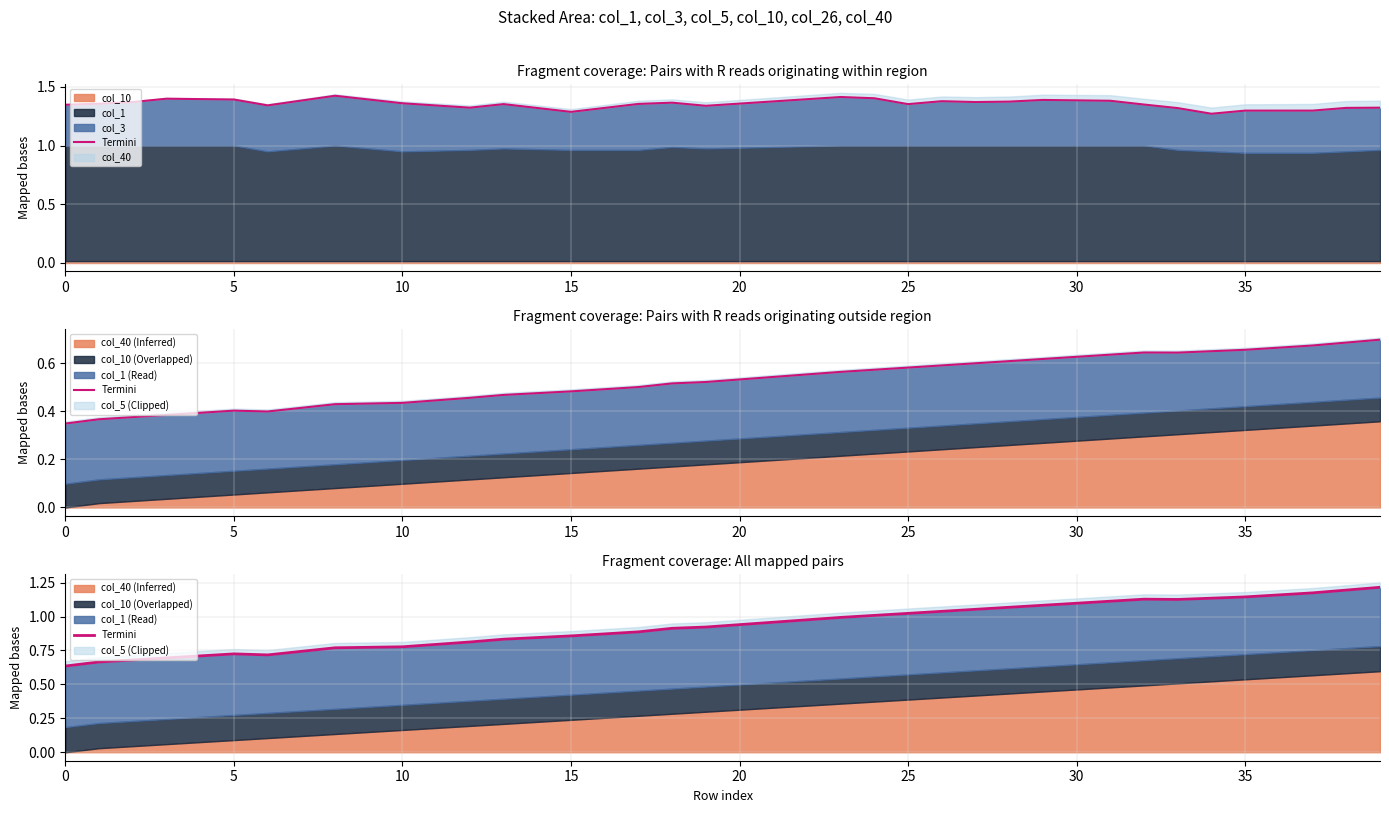

Is it true that the value at 29 is 0.5?

False